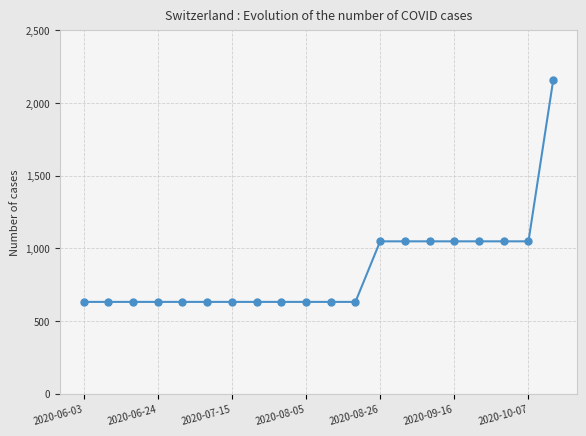

Reading right to left, extract all data points from this chart.

2157	1048	1048	1048	1048	1048	1048	1048	631	631	631	631	631	631	631	631	631	631	631	631